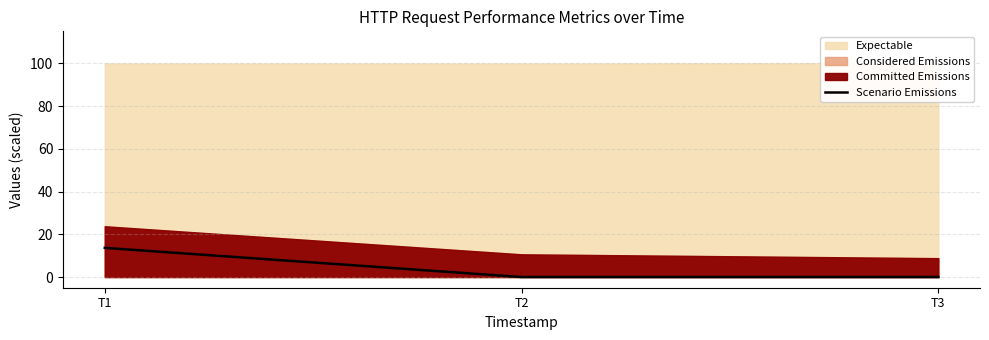

True or false: the data shows 4.2 at T1.

False